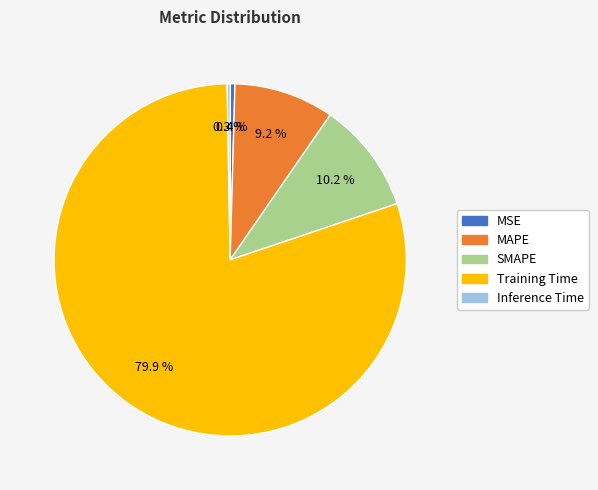

What is the largest slice in the pie chart?

Training Time